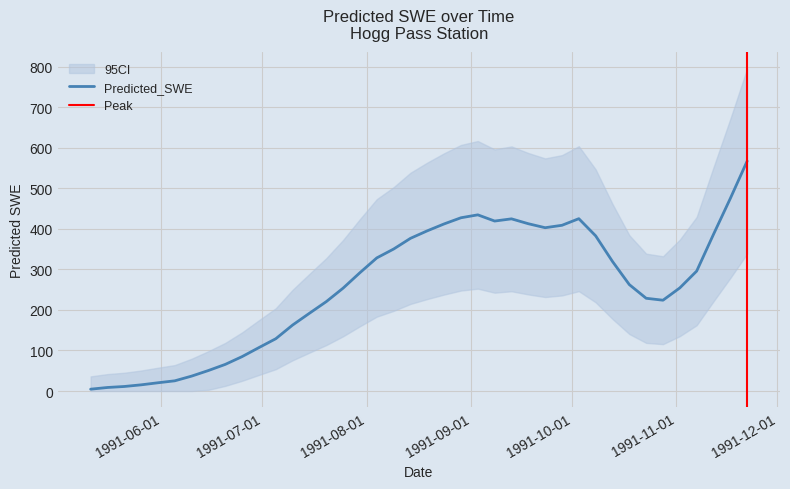

How many data points are less than 292?

20